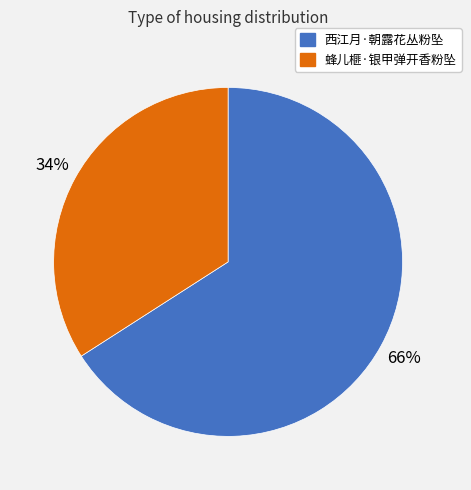

What is the largest slice in the pie chart?

西江月·朝露花丛粉坠